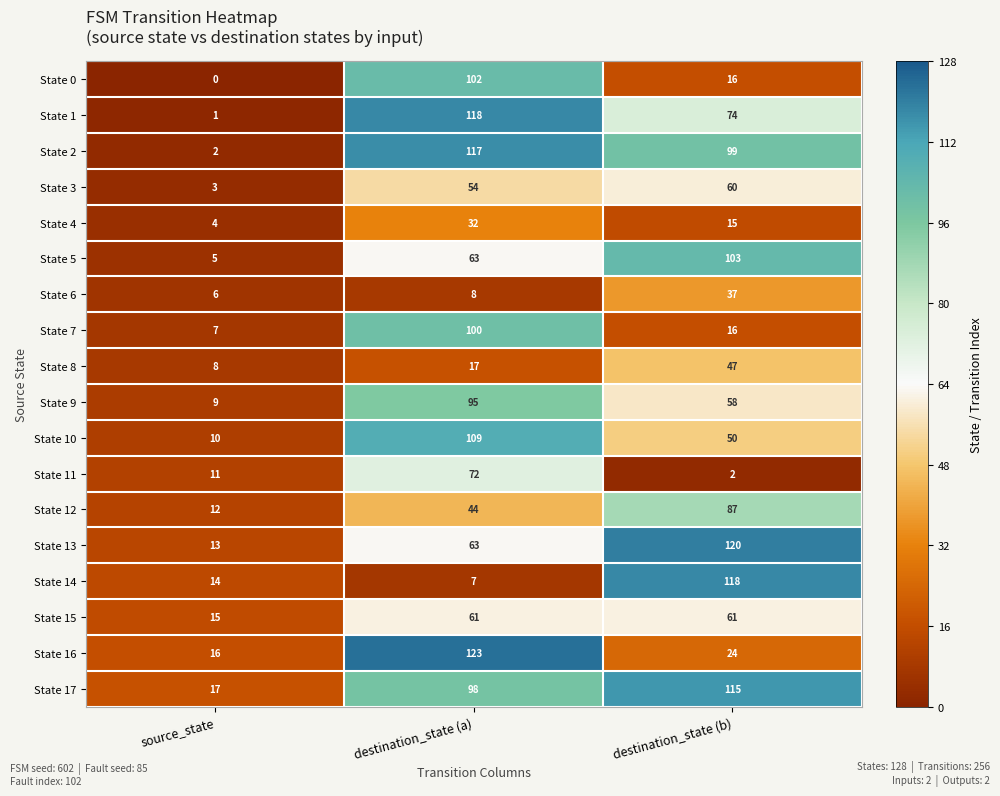

What is the sum of the State 15 values at destination_state (b) and source_state?

76